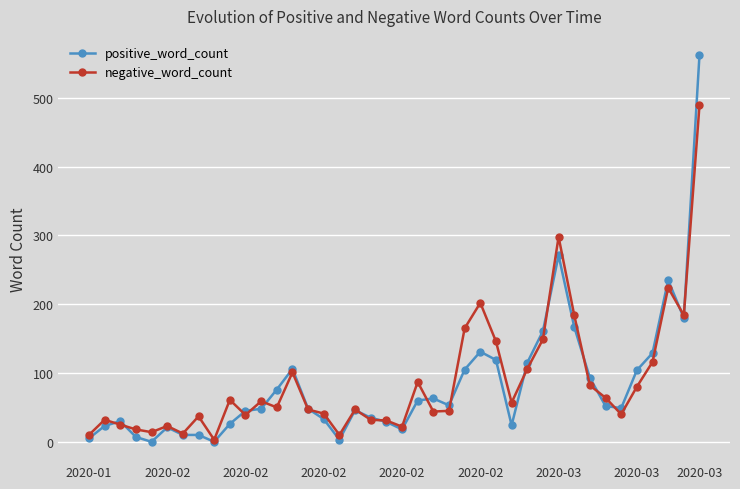

In negative_word_count, how many points are lower than both neighbors (excluding endpoints)?

11